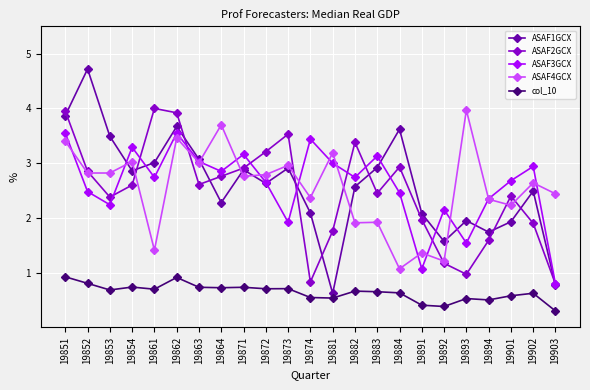

Is this an area chart (filled region under the line)?

No